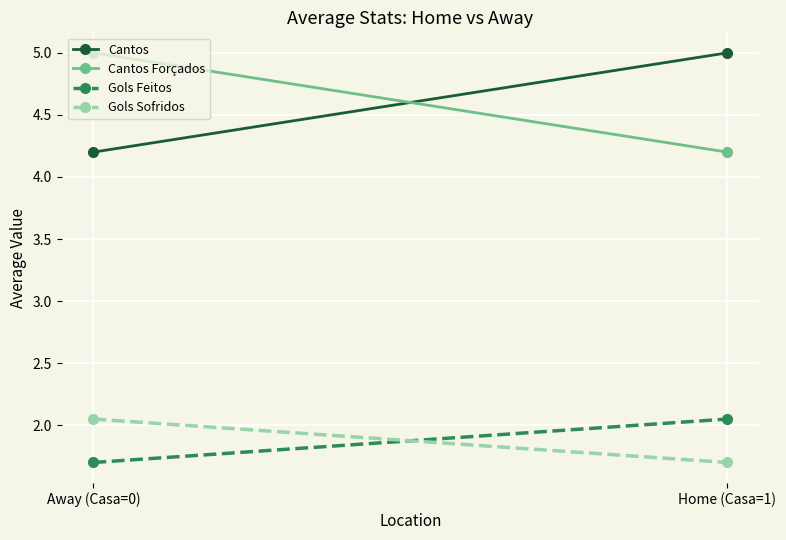

The value of Cantos Forçados at Home (Casa=1) is 6.8. True or false?

False